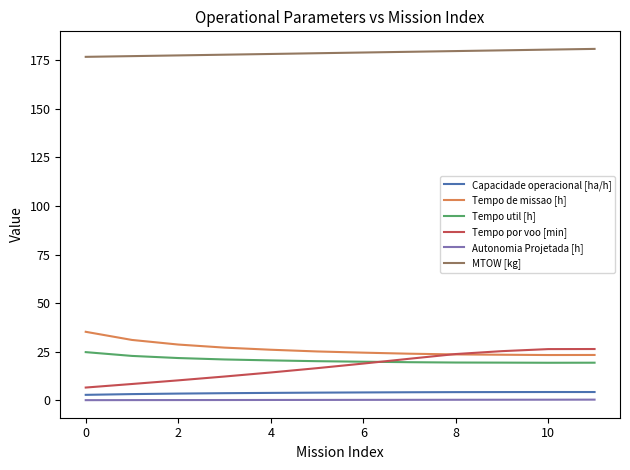

True or false: Autonomia Projetada [h] and Tempo por voo [min] cross at least once.

False